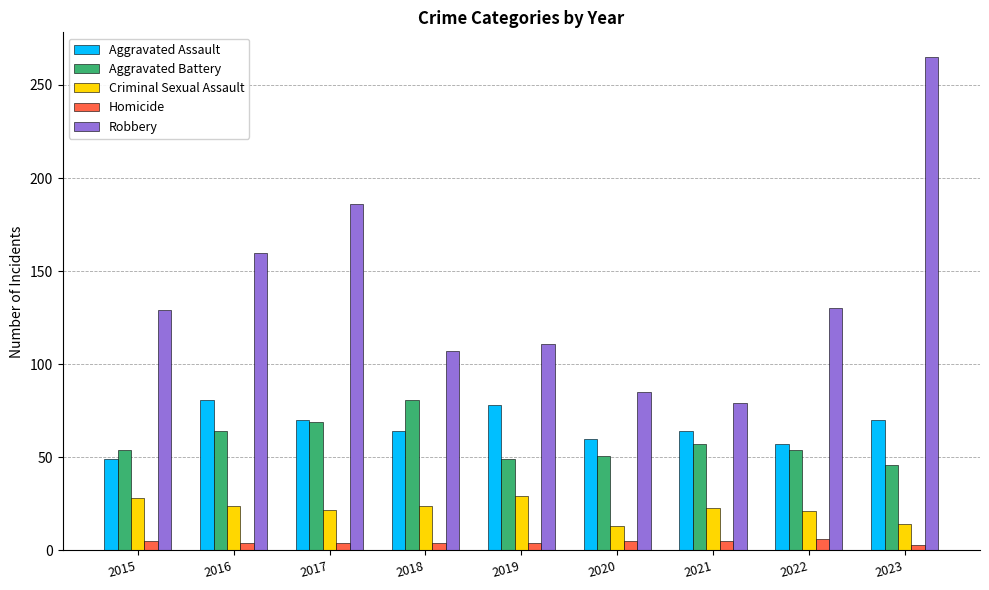

What is the sum of all Aggravated Battery values?

525